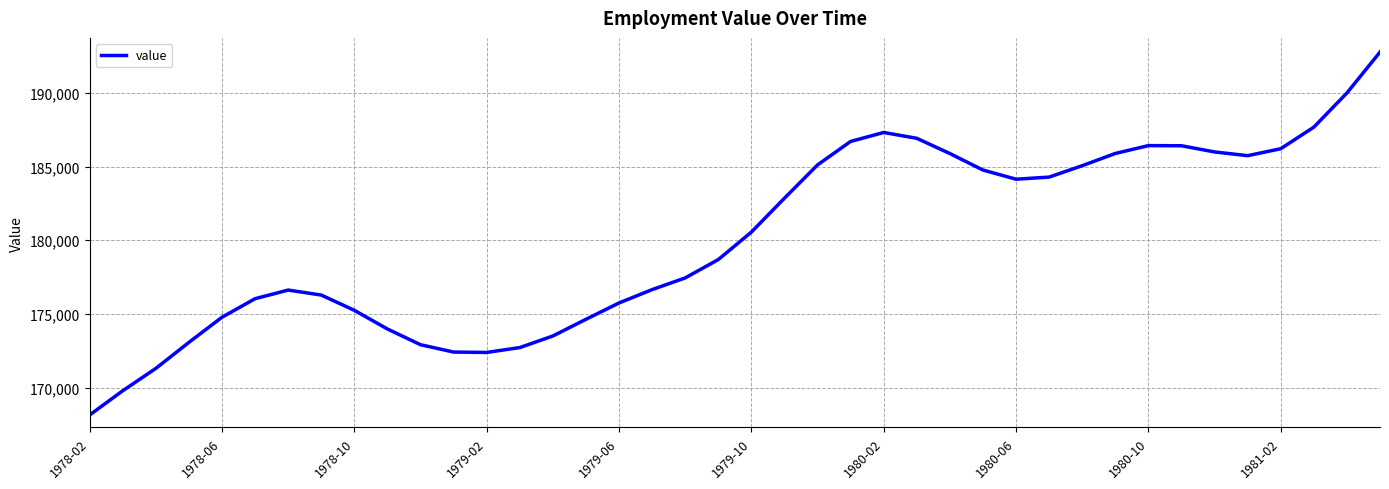

What is the smallest value displayed?

168143